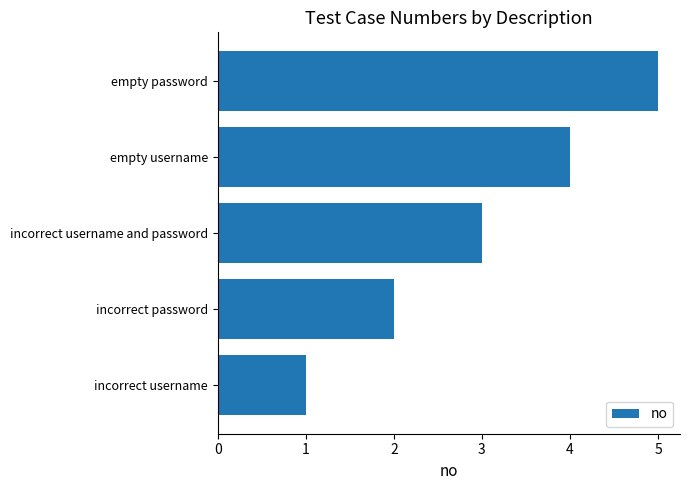

Approximately how many times larger is the value at empty username compared to empty password?

0.8